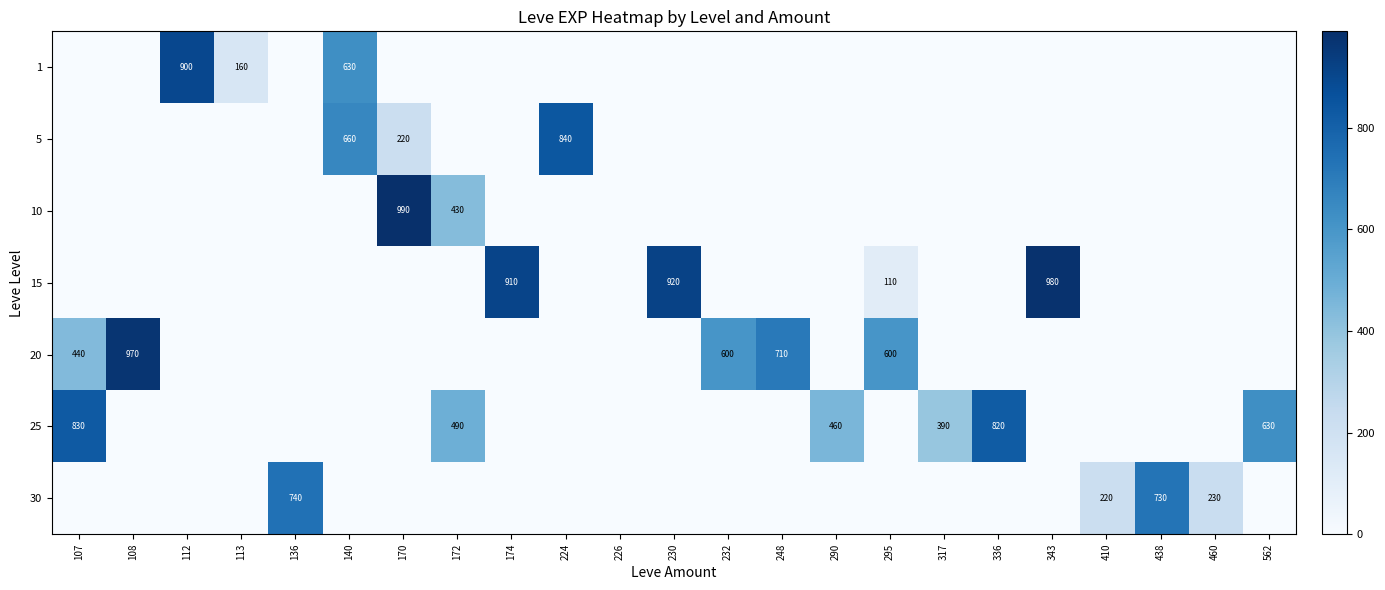

True or false: 15 has a value of 1636 at 230.

False